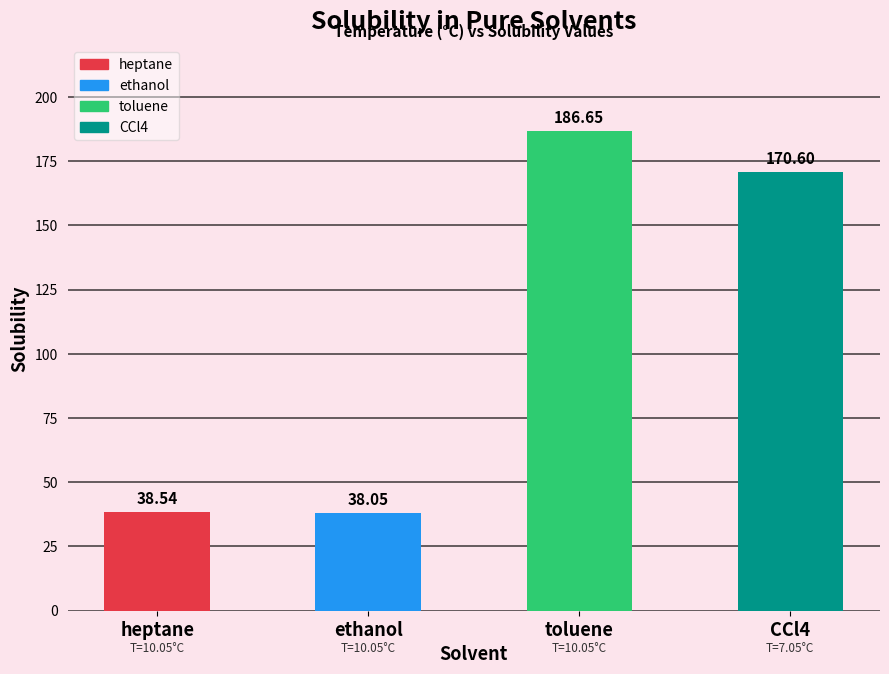

Rank the categories by value from highest to lowest.

toluene, CCl4, heptane, ethanol